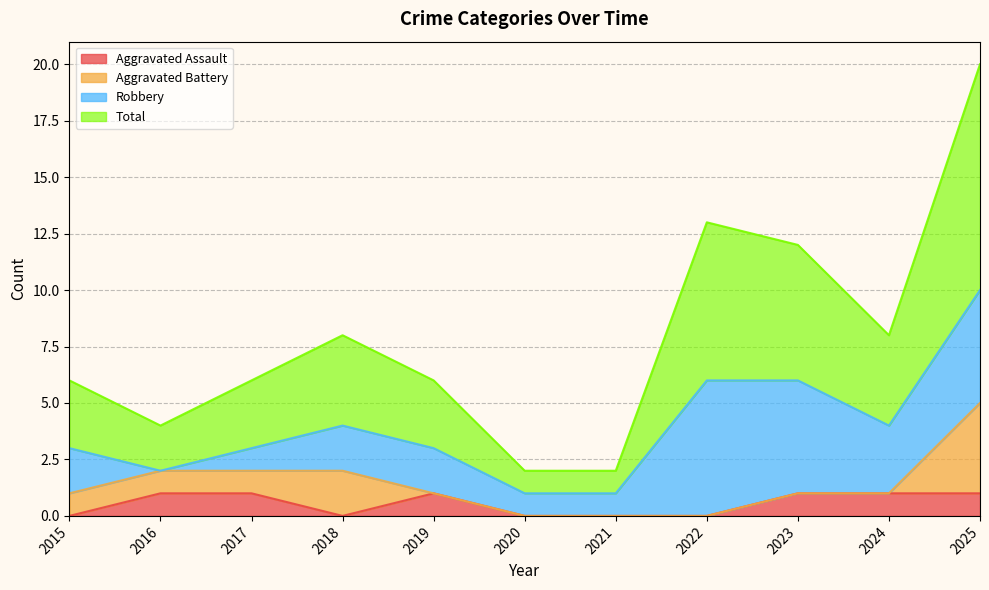

Which series changed the most between 2019 and 2024?

Total